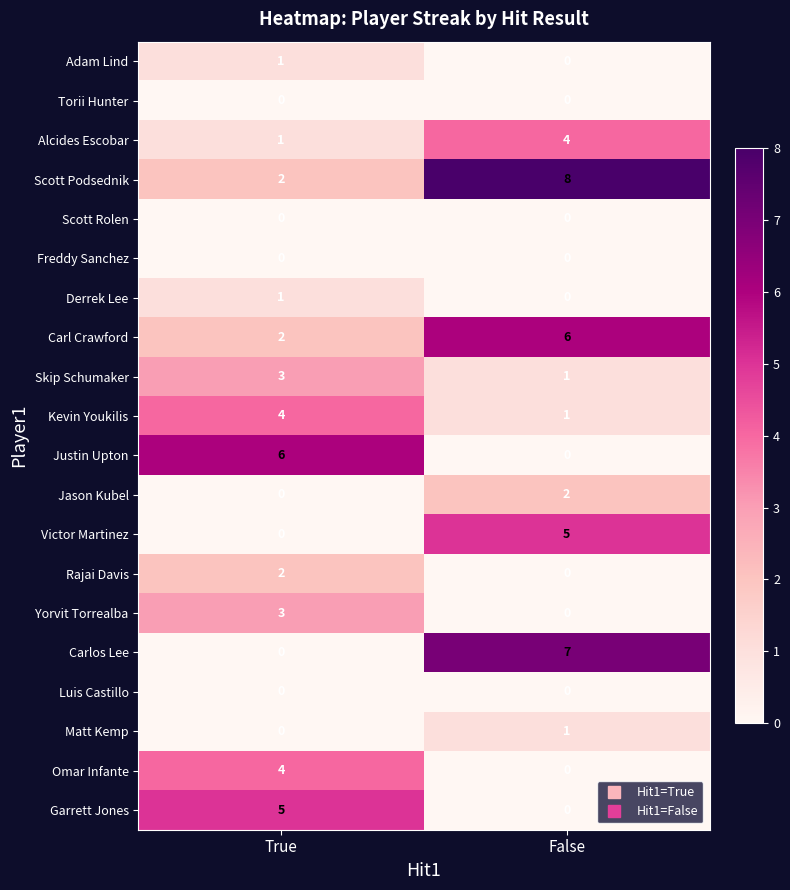

What is the spread (max minus min) of values at False?

8